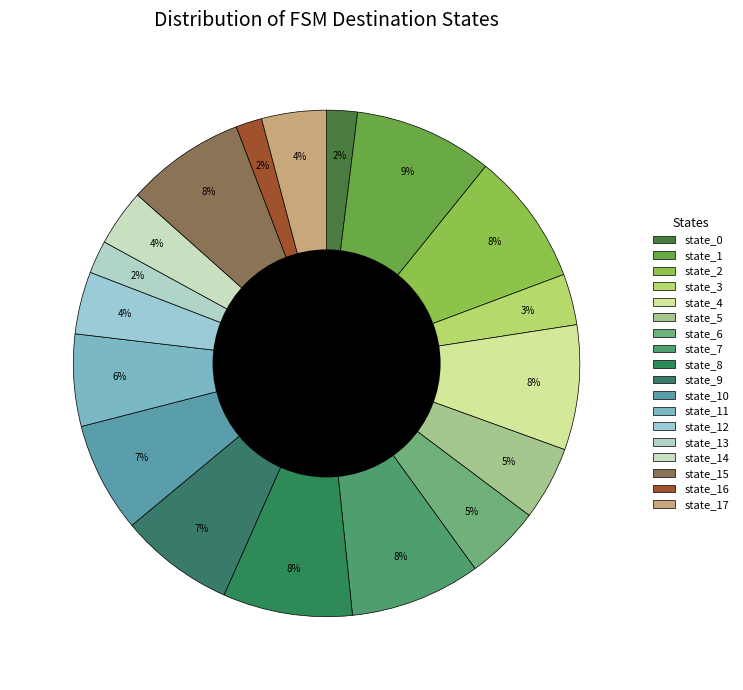

How many slices are in this pie chart?

18